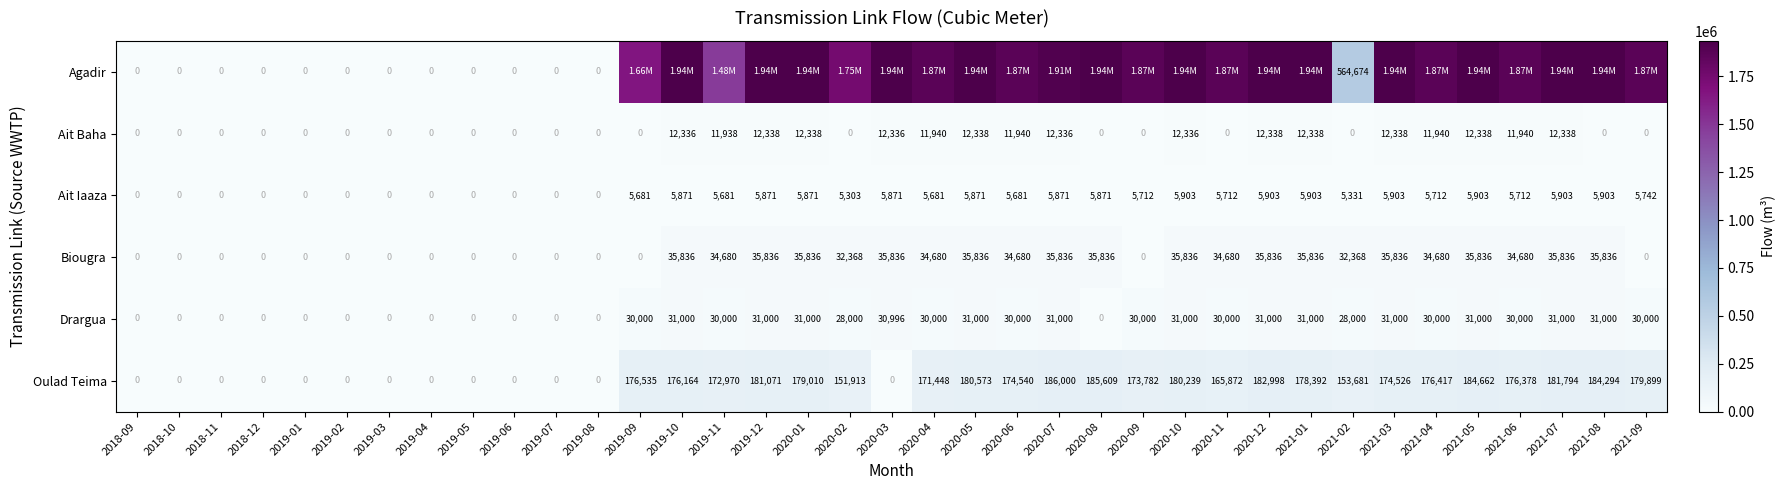

At which label does Oulad Teima reach its peak?

2020-07